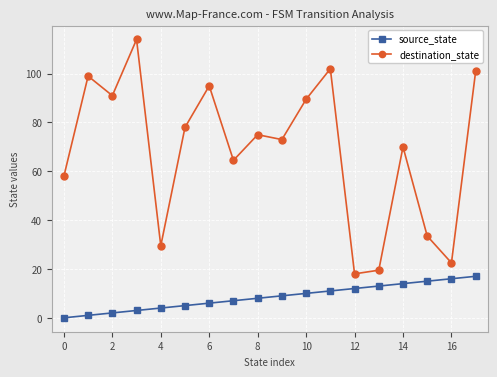

In destination_state, how many points are lower than both neighbors (excluding endpoints)?

6